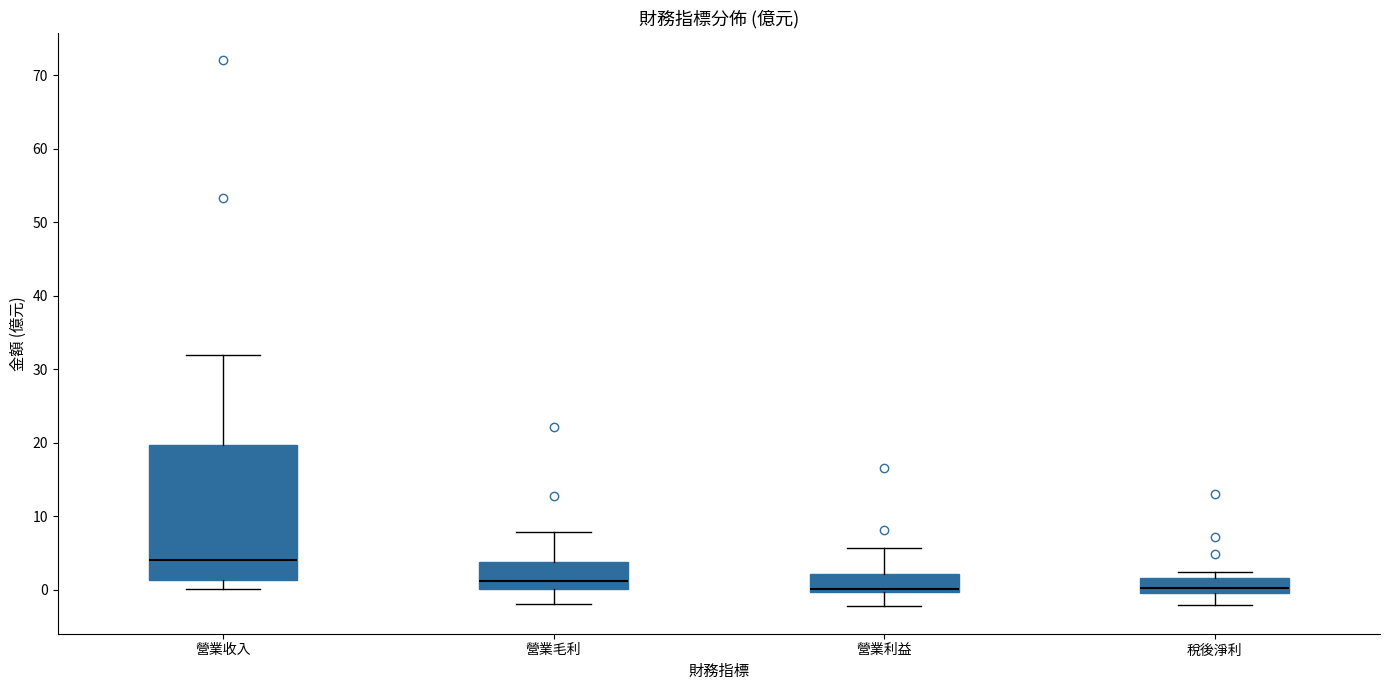

Which box has the highest median line?

營業收入